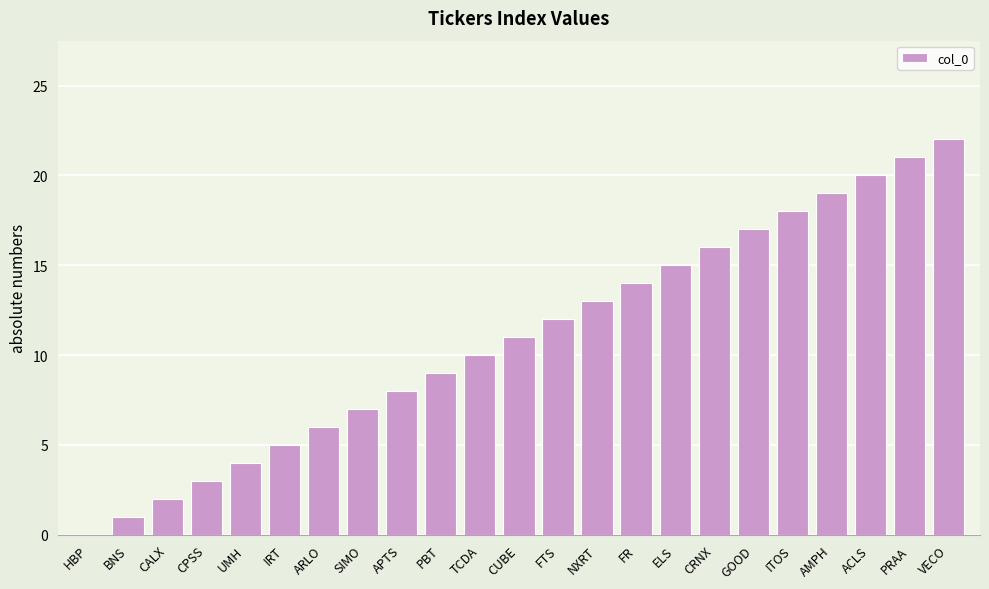

What is the sum of all values?

253